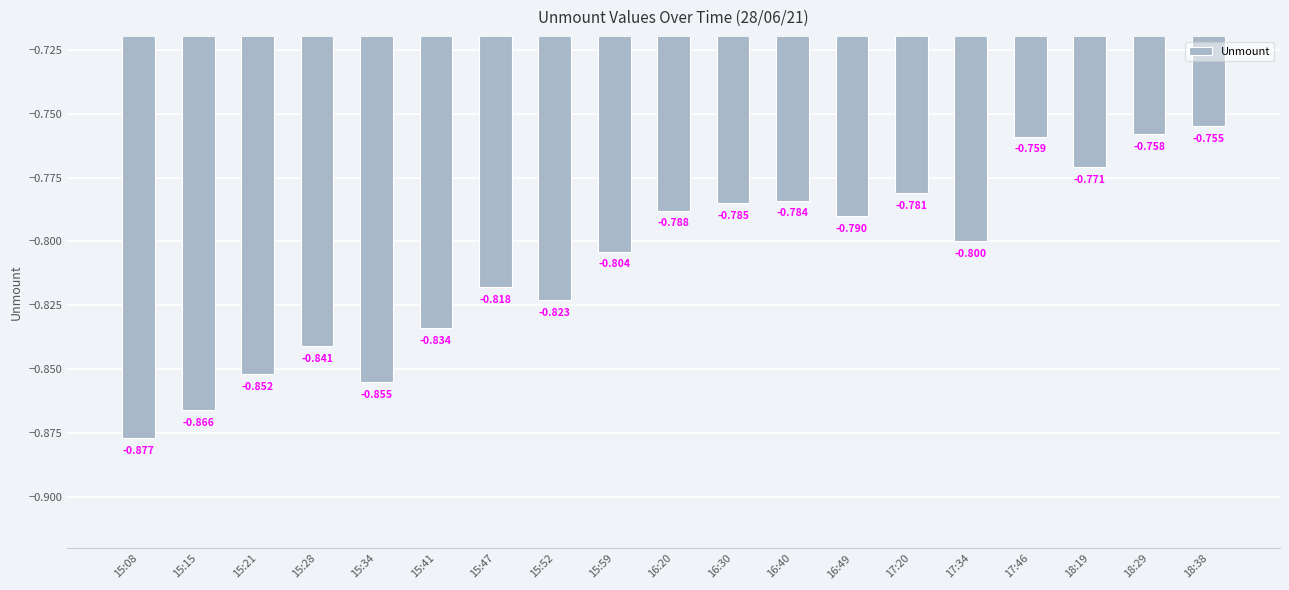

At which category does the chart reach its peak across all series?

18:38